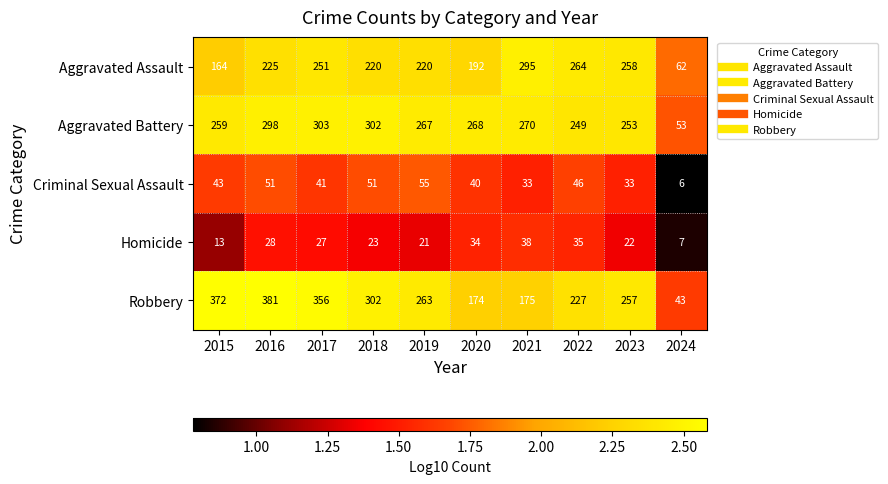

At which label is Aggravated Assault closest to 178?

2015